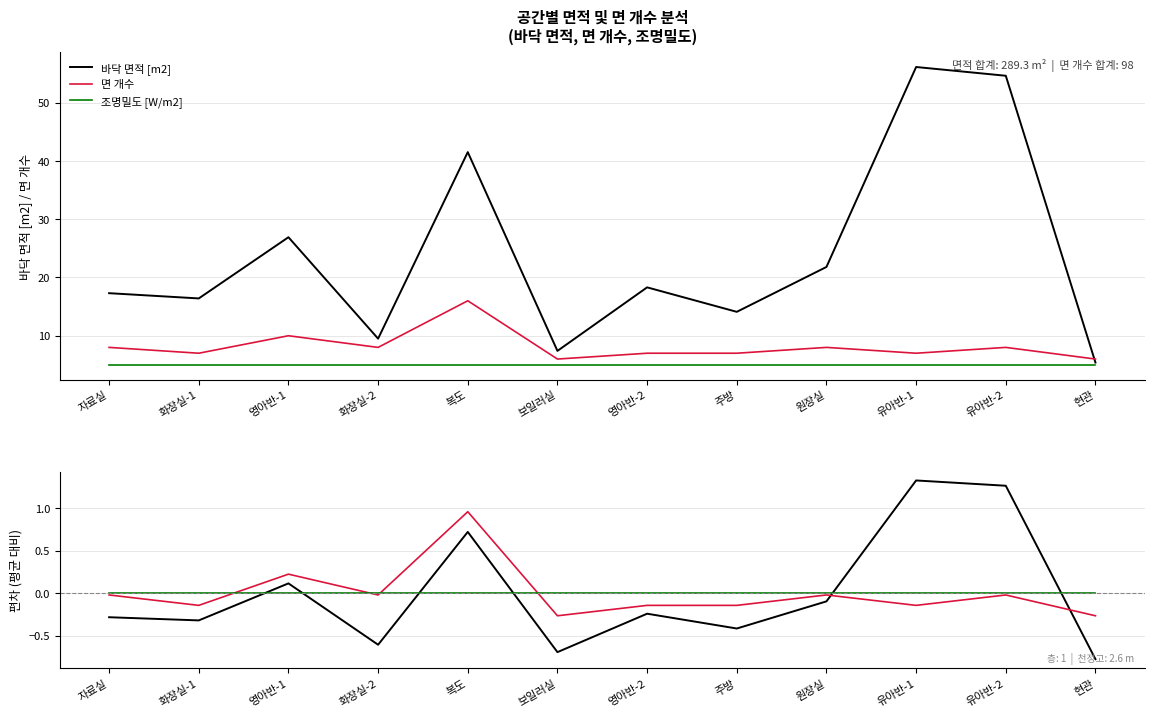

How many categories are shown in the chart?

12